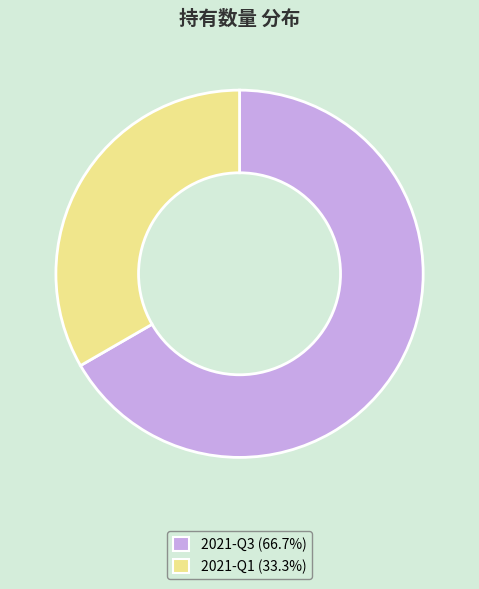

What is the largest slice in the pie chart?

2021-Q3